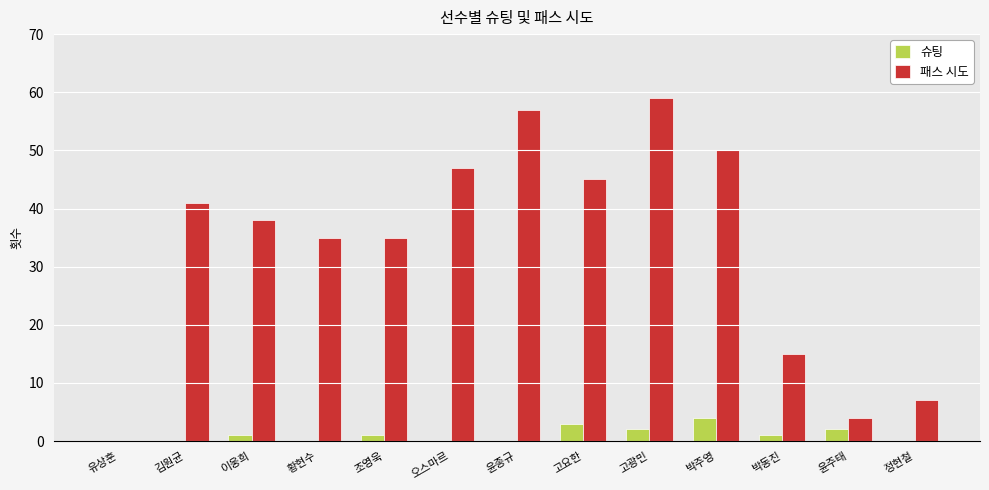

Where does the 패스 시도 series first go above 38?

김원균